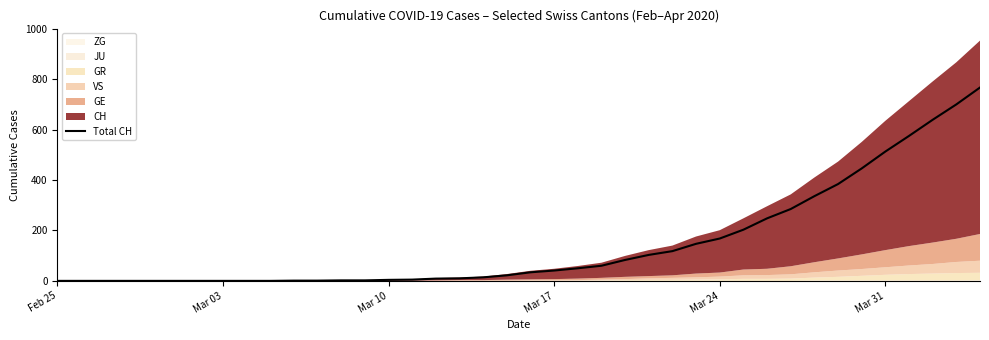

What is the difference between the maximum and minimum values?

767